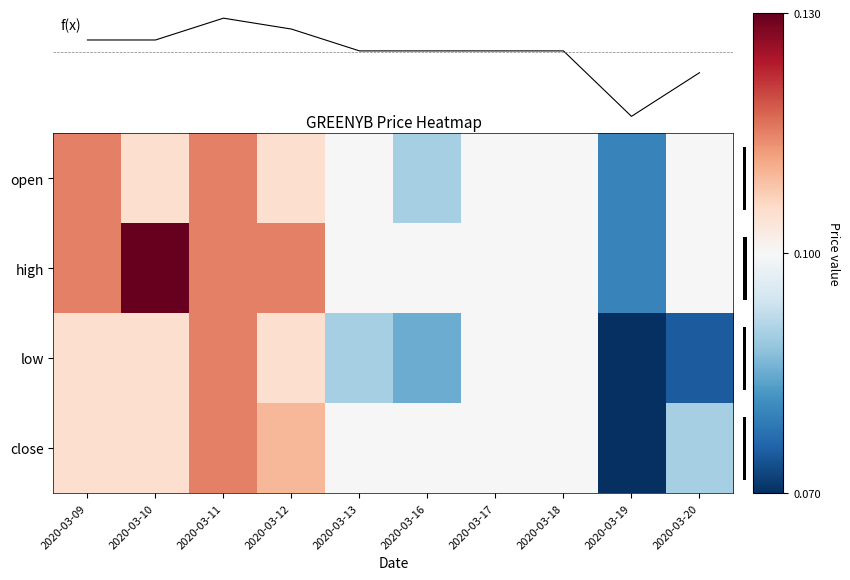

Which has a higher value, 2020-03-13 or 2020-03-11?

2020-03-11